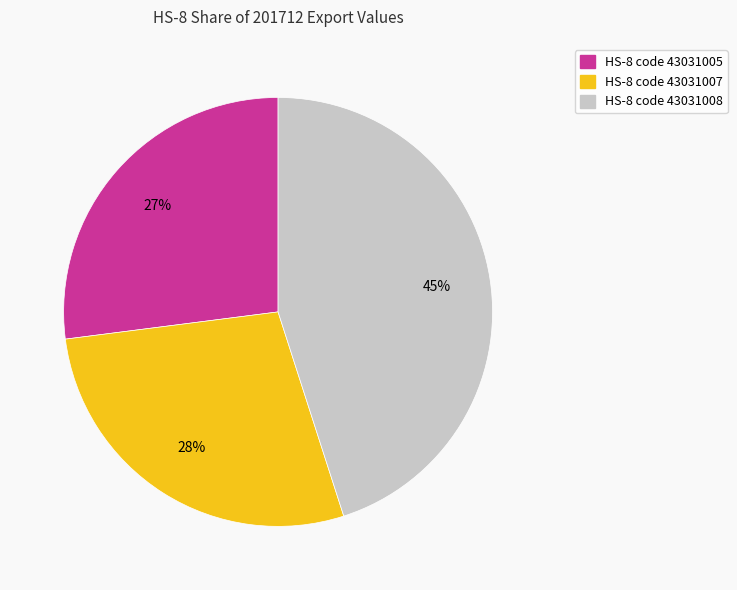

To the nearest percent, what is the difference between the largest and smallest slice percentages?

18%